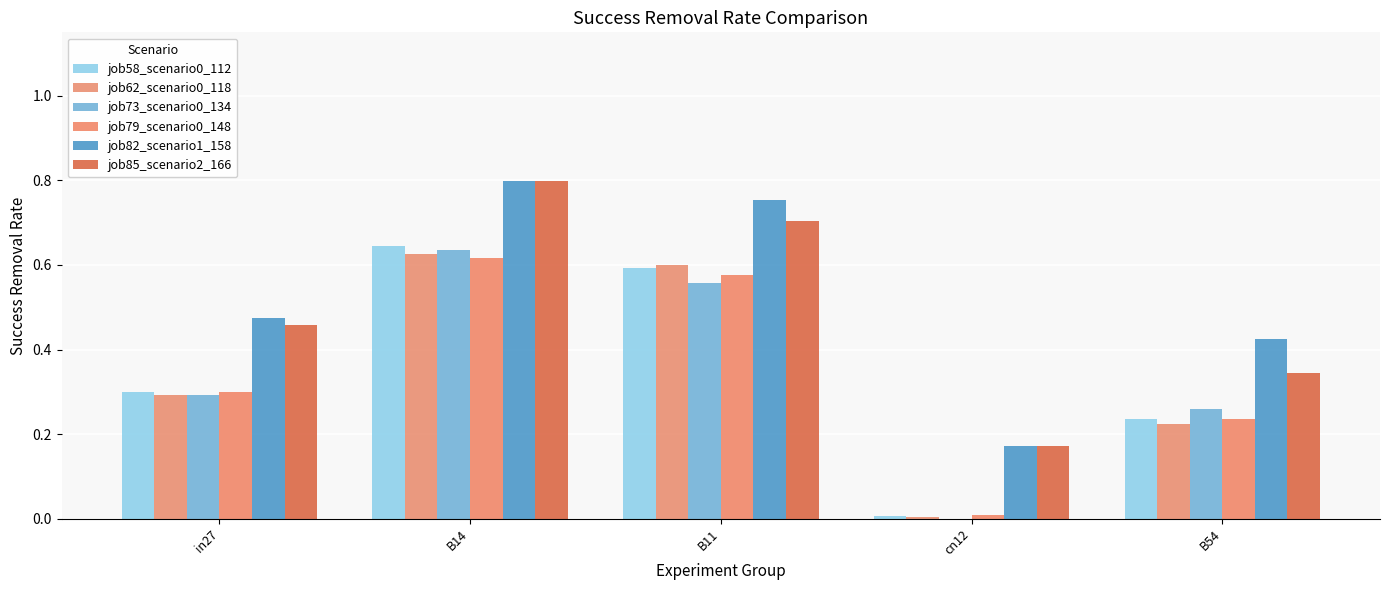

Are the bars horizontal?

No